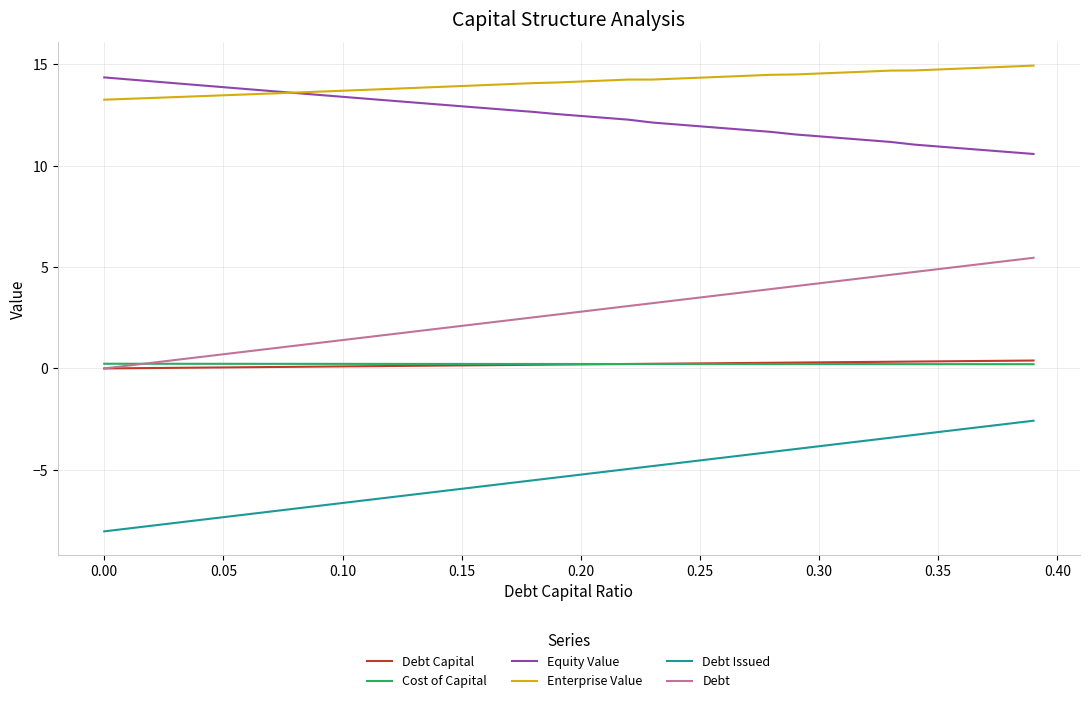

True or false: Debt Capital and Enterprise Value intersect in this chart.

False